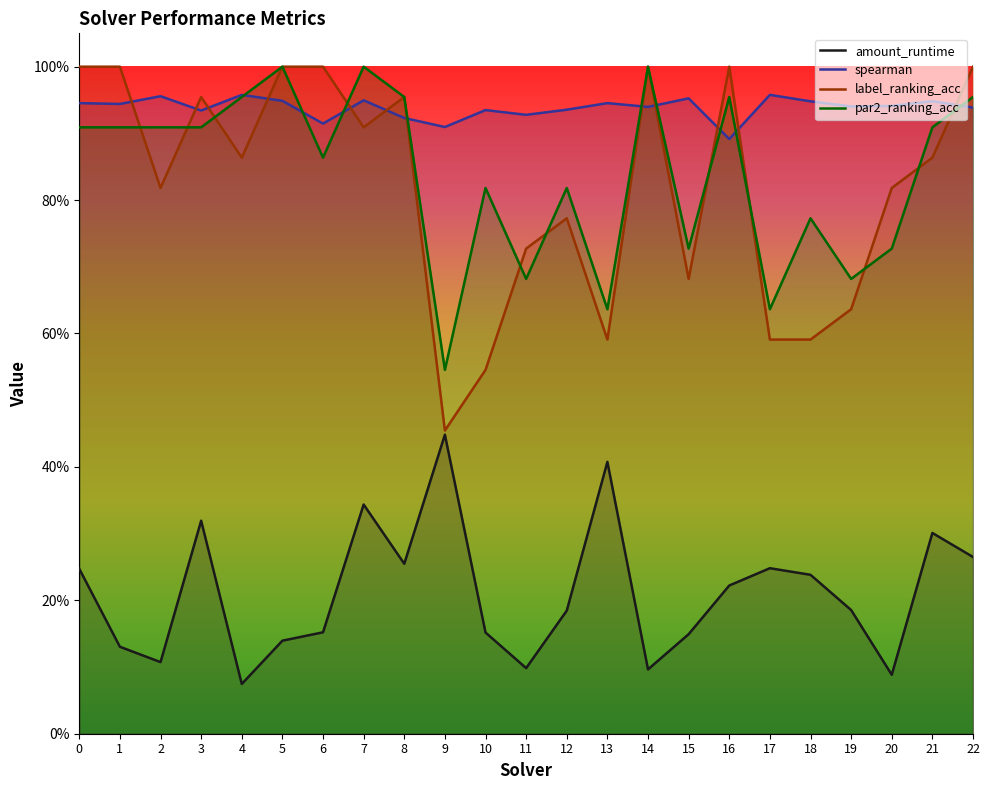

What are all the series names shown in the legend?

amount_runtime, spearman, label_ranking_acc, par2_ranking_acc